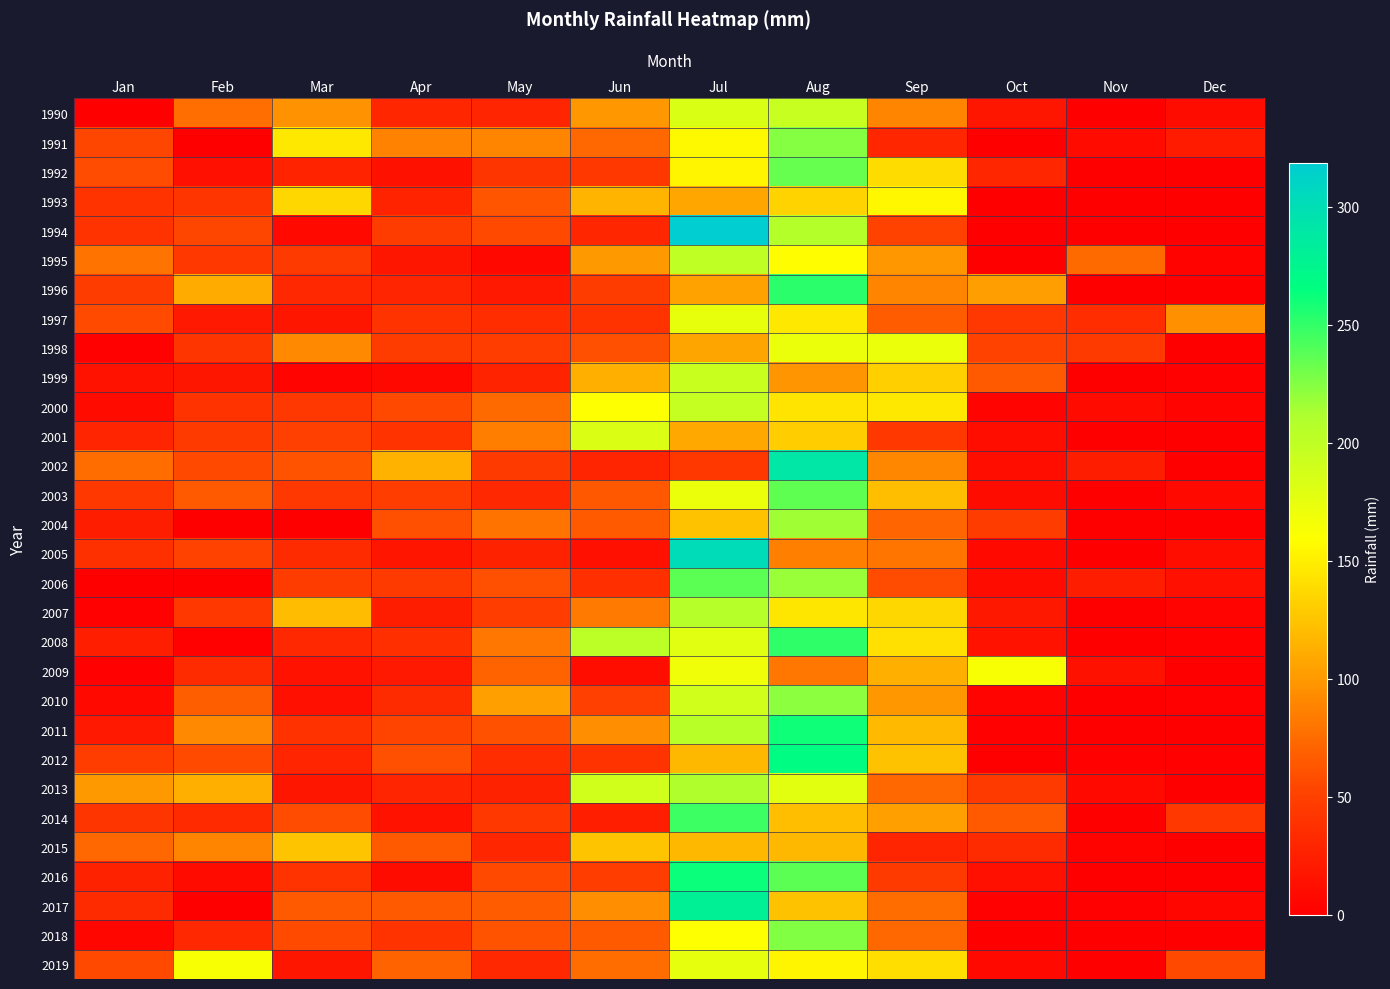

Which has a higher value, Oct or Nov?

Oct